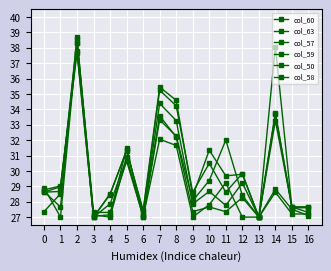

What is the difference between the maximum and minimum values in the col_60 series?

11.3